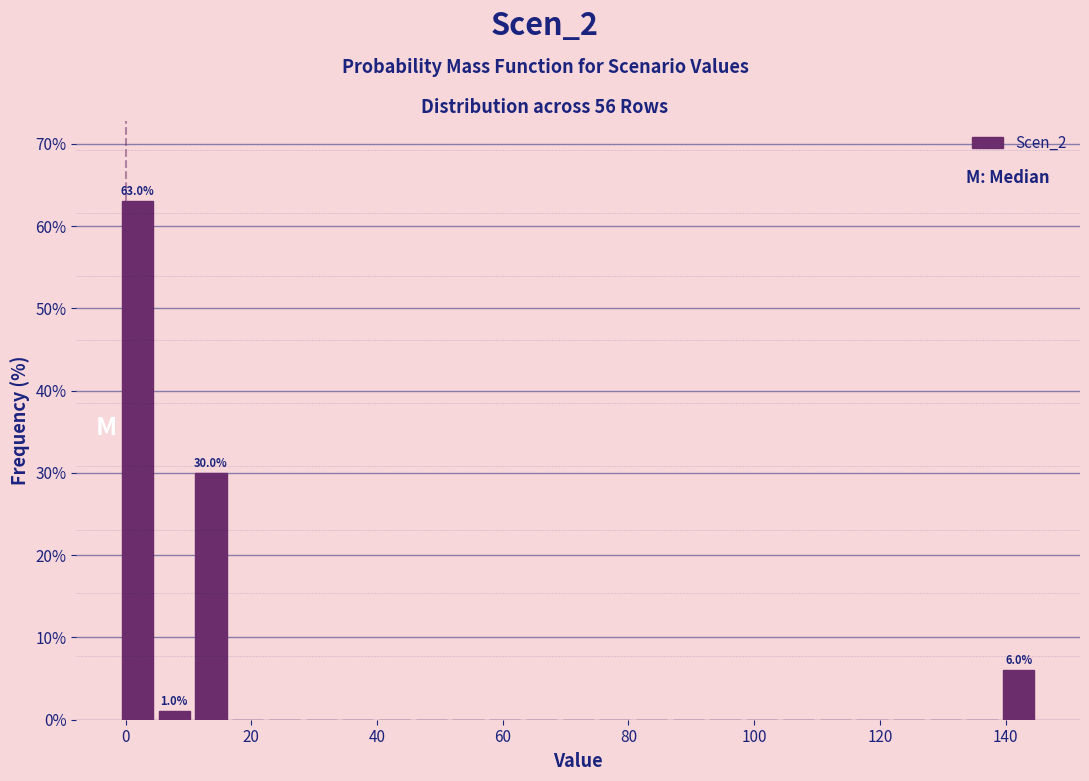

Read against the x-axis, roughly where is the centre of the tallest bar?

2